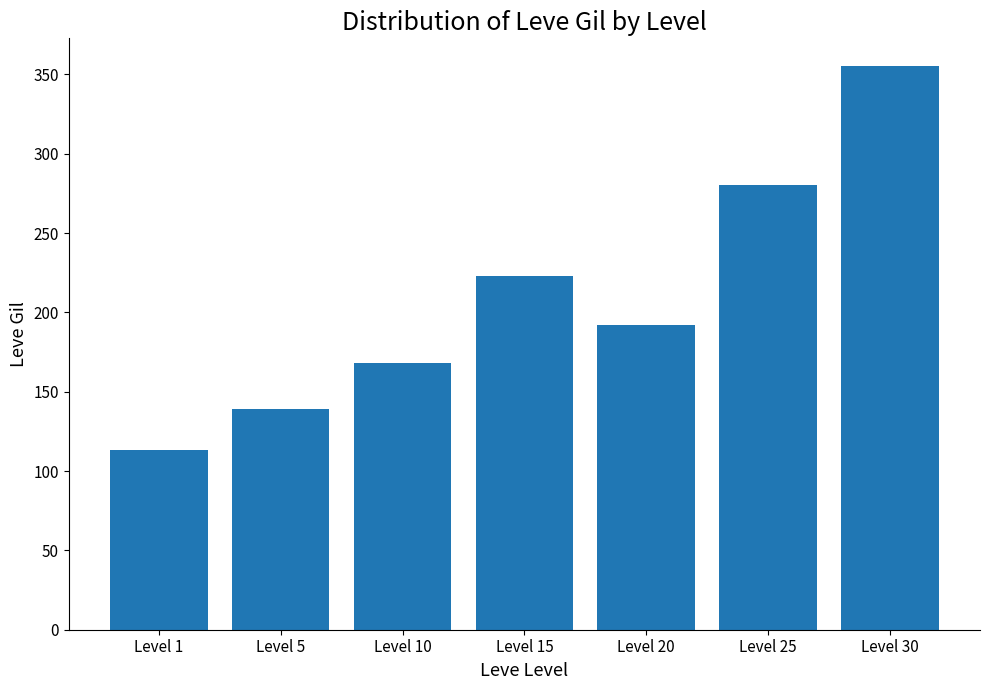

The chart shows a value of 183 at Level 5. True or false?

False